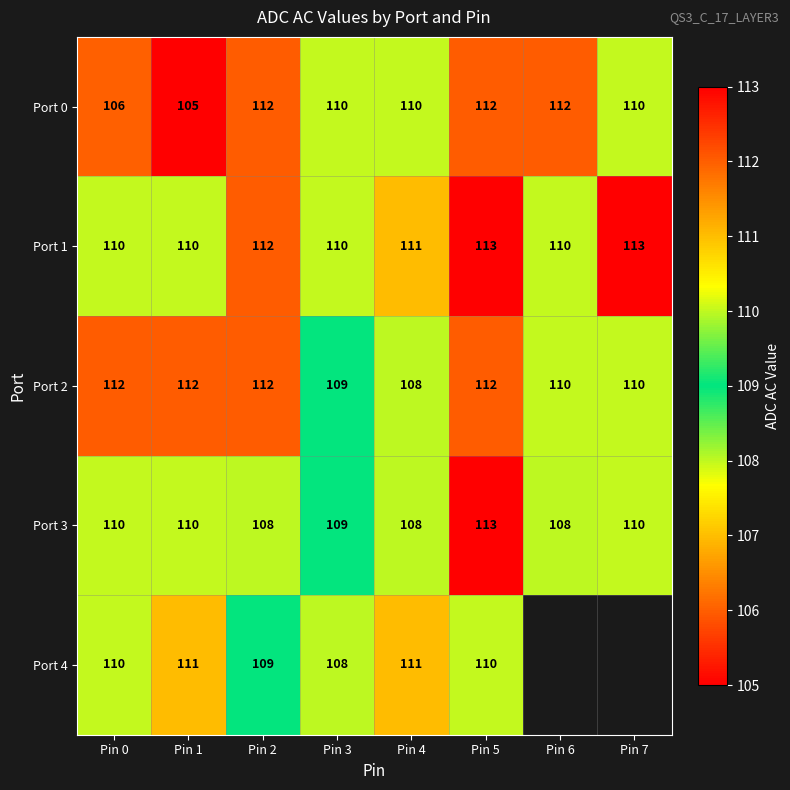

What is the minimum value for Port 3?

108